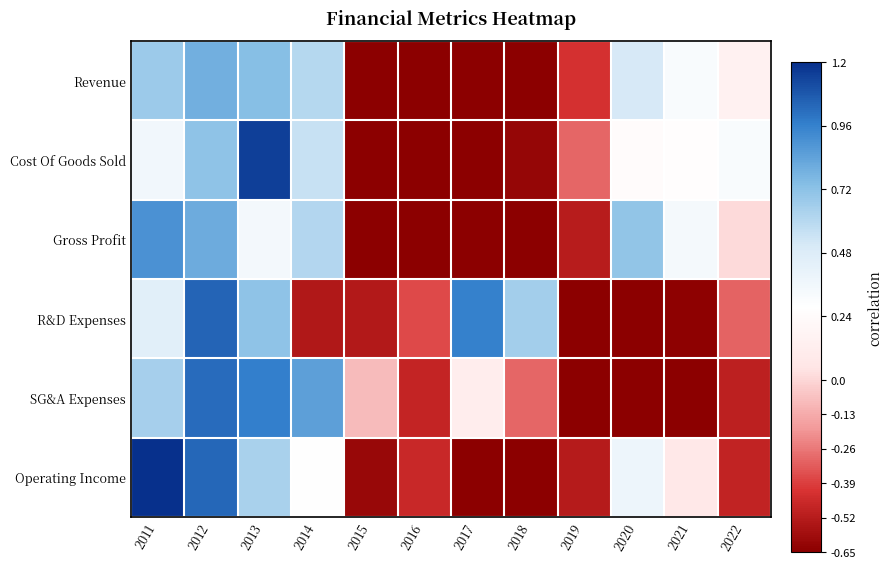

Rank the series at 2019 from highest to lowest value.

Cost Of Goods Sold, Revenue, Gross Profit, Operating Income, R&D Expenses, SG&A Expenses